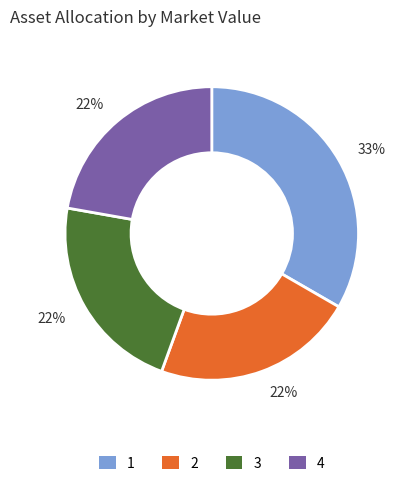

To the nearest percent, what is the average slice percentage?

25%